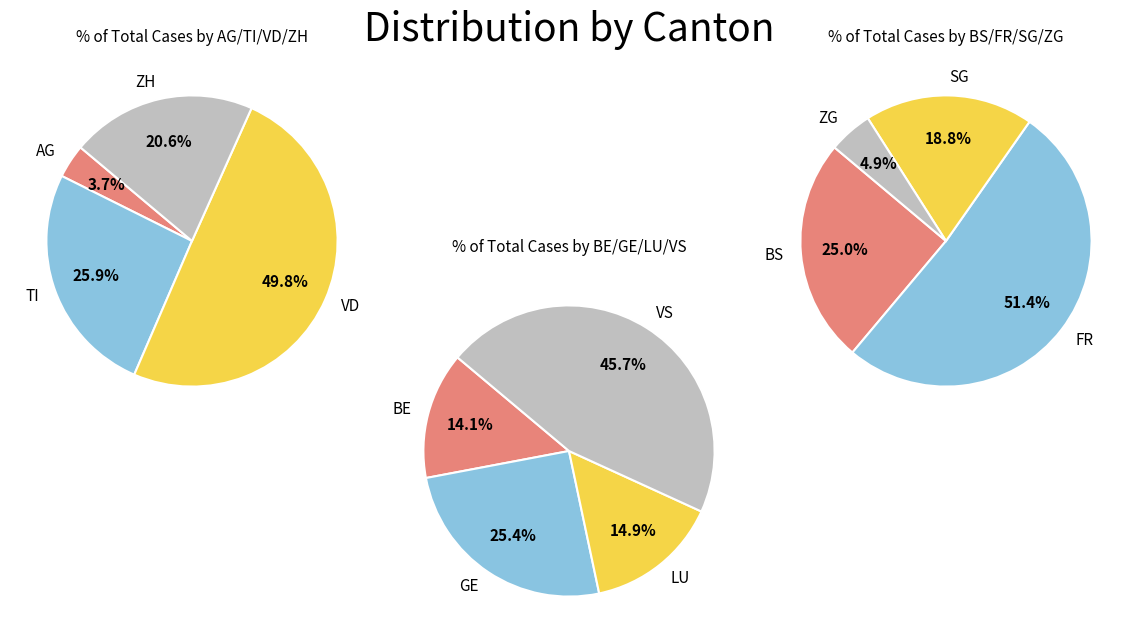

Does ZH represent more than half of the total?

No